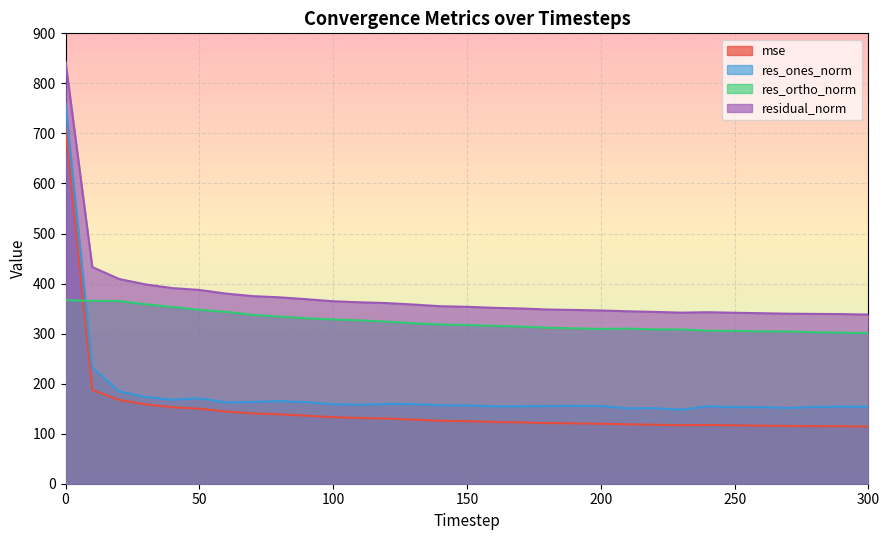

True or false: res_ones_norm and mse cross at least once.

False